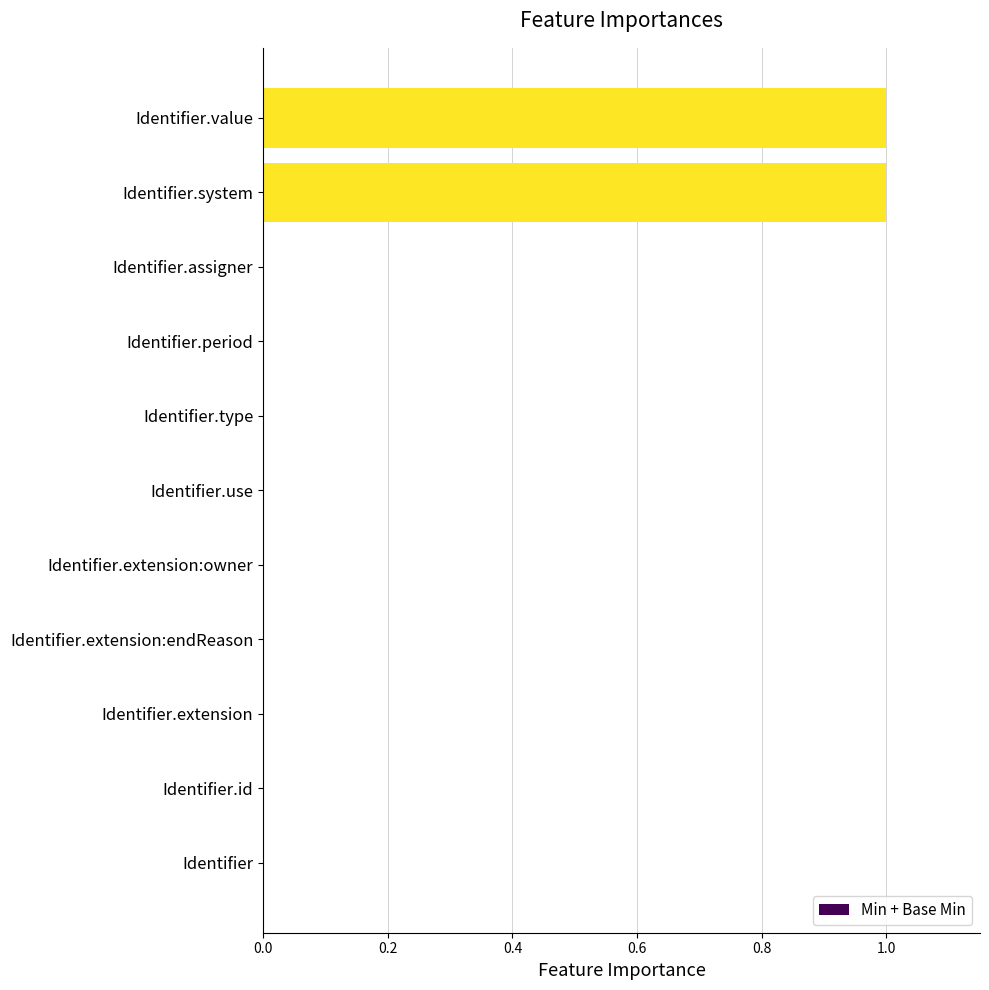

The chart shows a value of 1 at Identifier.extension:endReason. True or false?

False